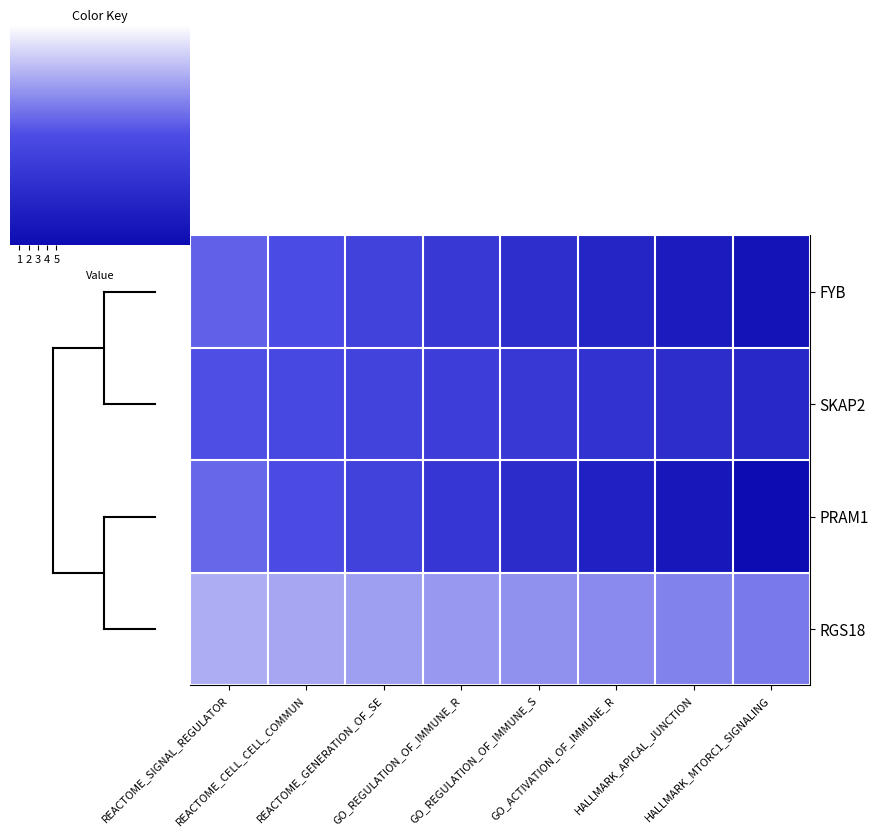

Which series has the largest range (max minus min)?

PRAM1